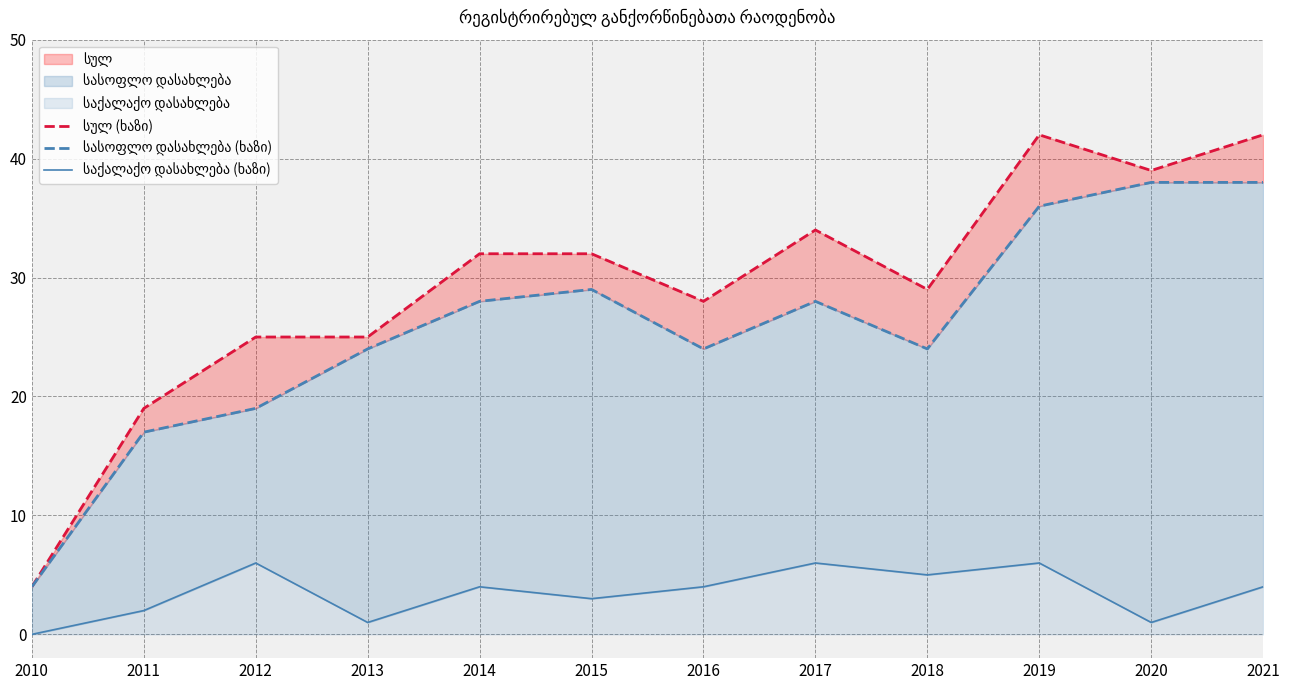

At how many categories does at least one series exceed 0?

12